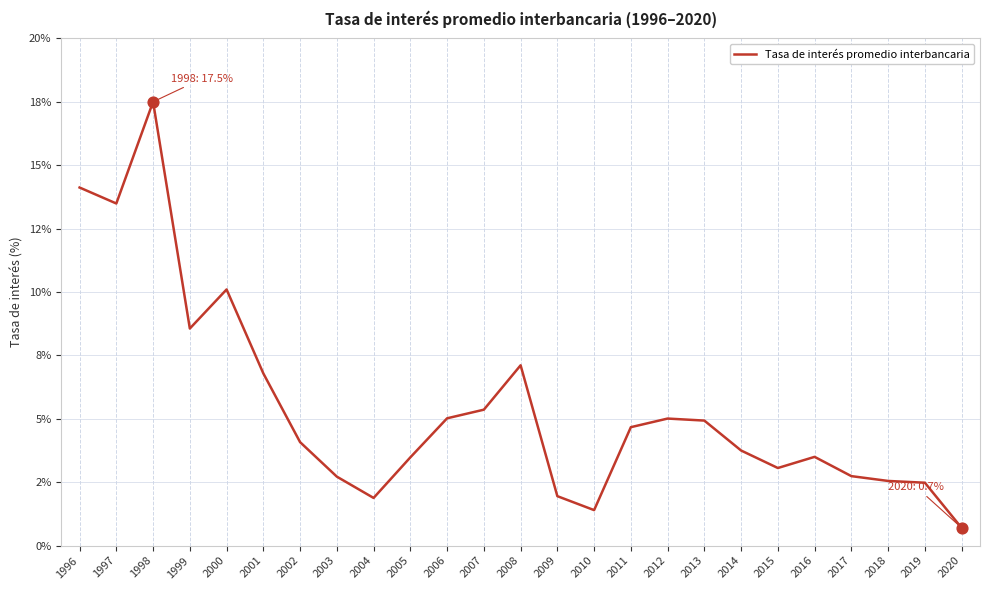

What is the ratio of the value at 1998 to the value at 2005?

5.0